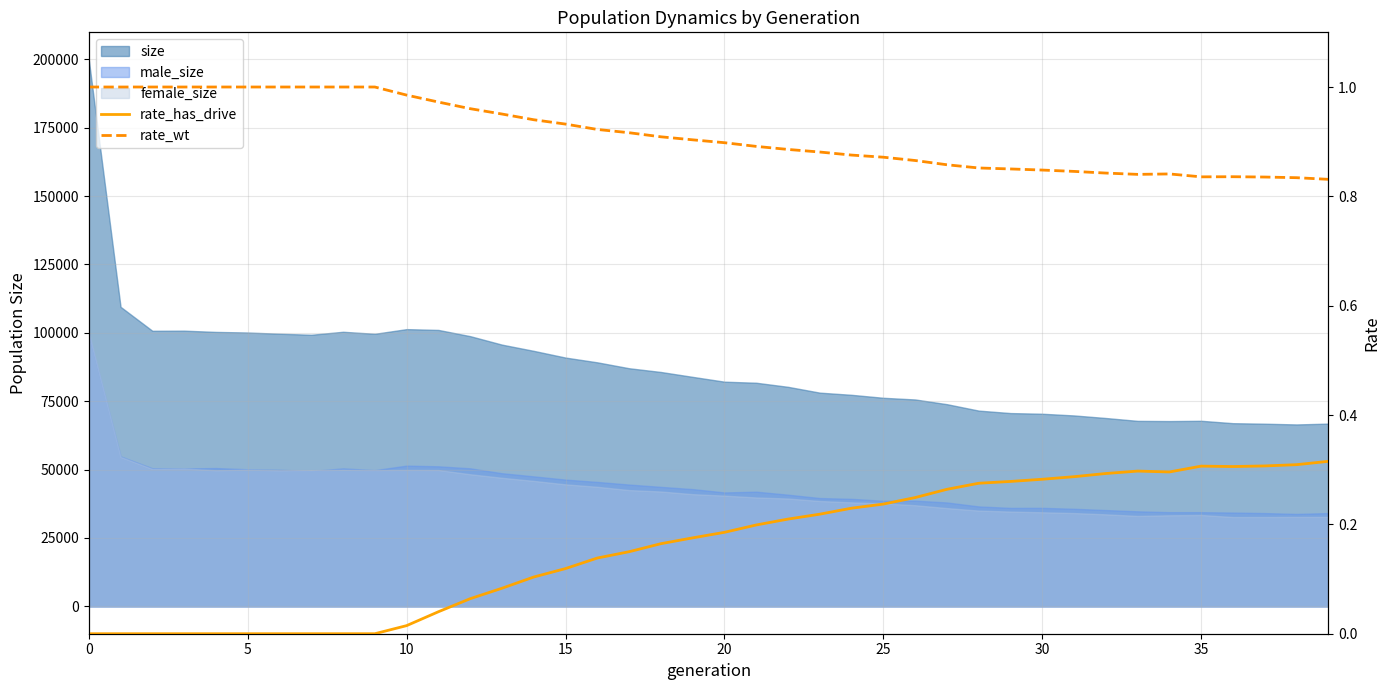

What value does the rate_wt series have at 31?

0.8